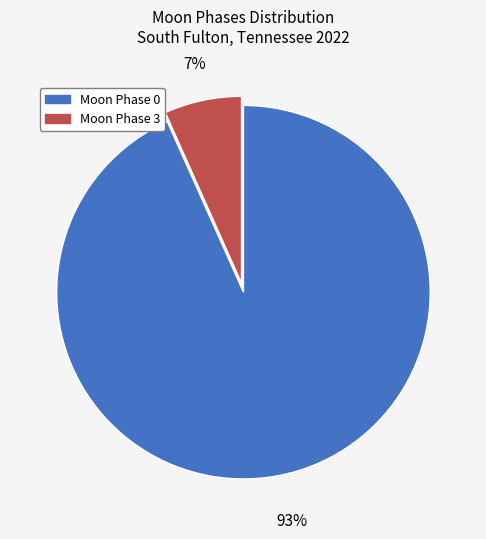

Combined, do Moon Phase 3 and Moon Phase 0 account for over 50%?

Yes